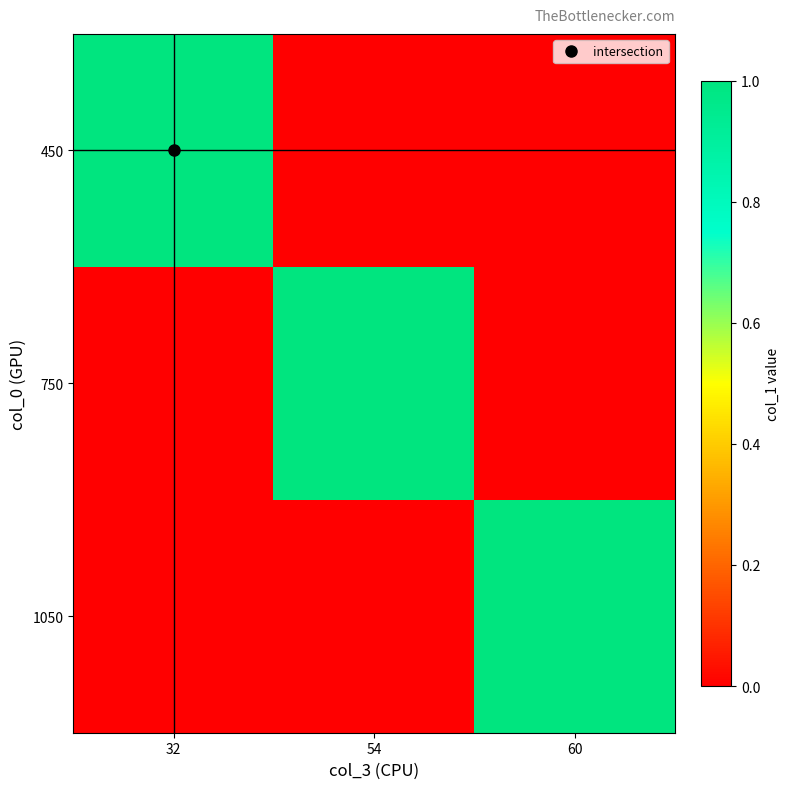

Reading right to left, transcribe all the data shown in this chart.

450: 60=0	54=0	32=1
750: 60=0	54=1	32=0
1050: 60=1	54=0	32=0